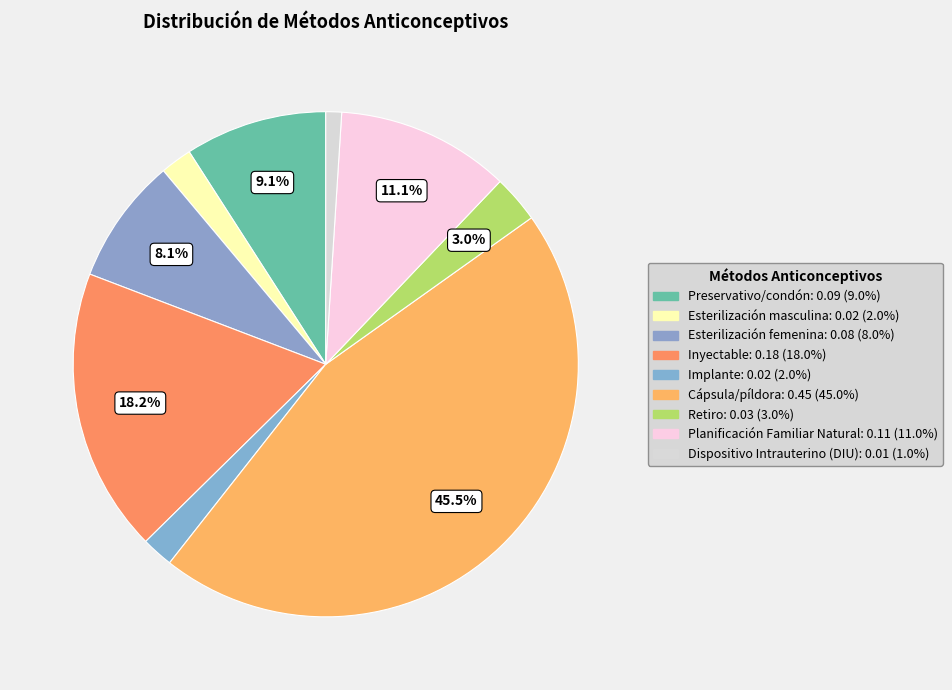

Does Dispositivo Intrauterino (DIU) represent more than half of the total?

No